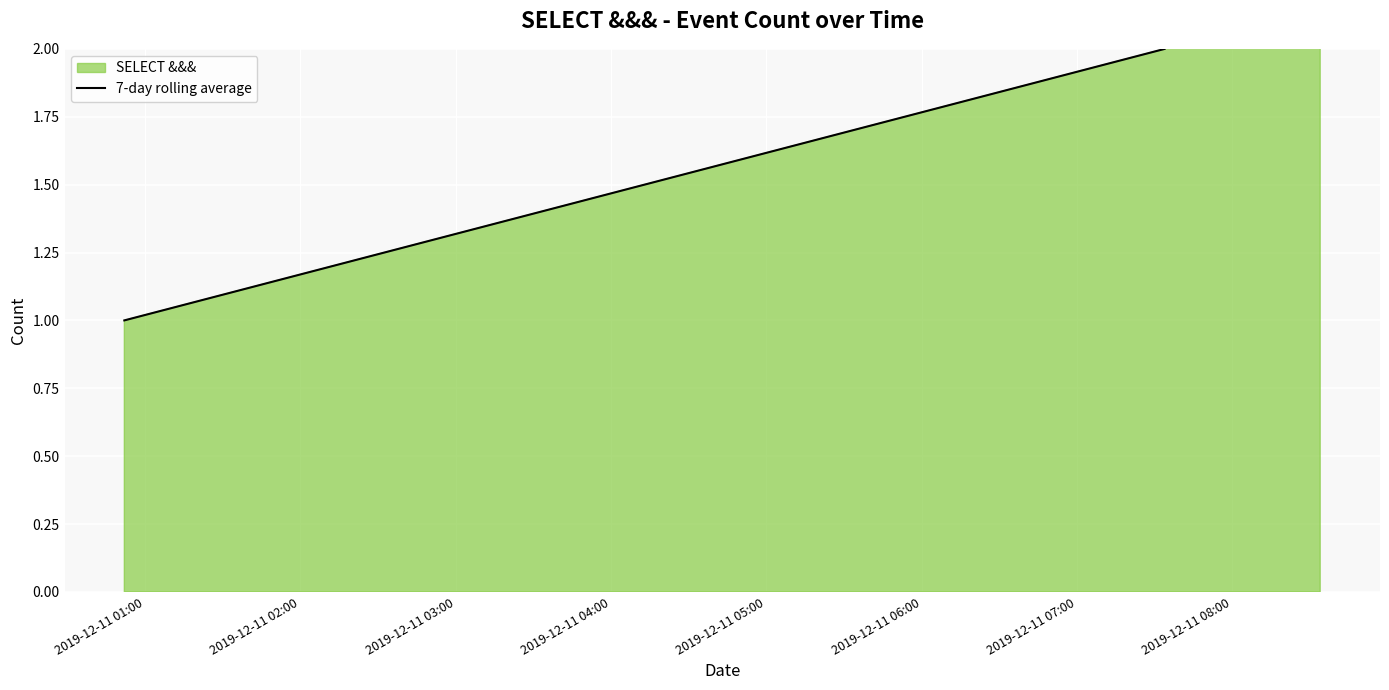

Count the values in the range 2 to 4.

3